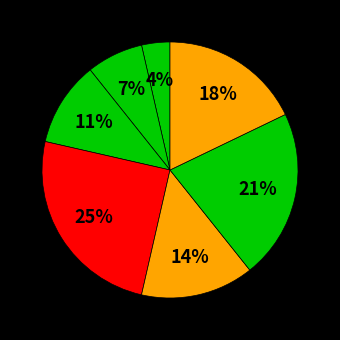

Count the number of slices in the pie.

7